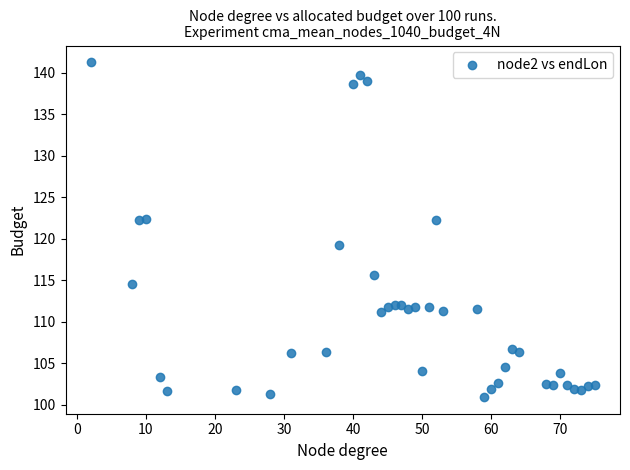

What is the range of X values (max minus min)?

73.0